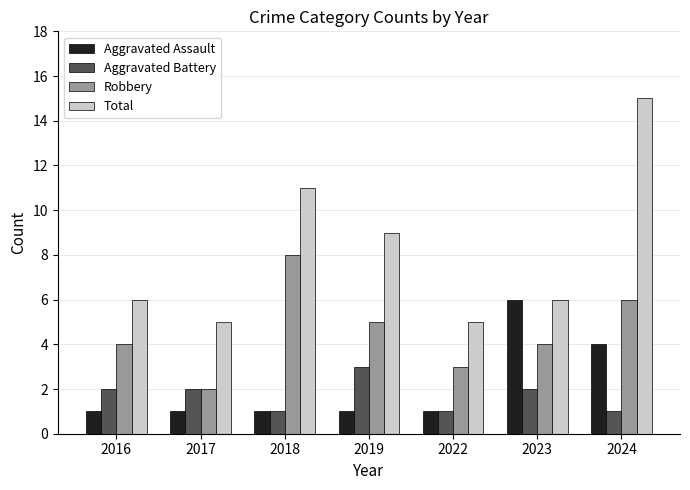

Which category has the highest value across all series?

2024